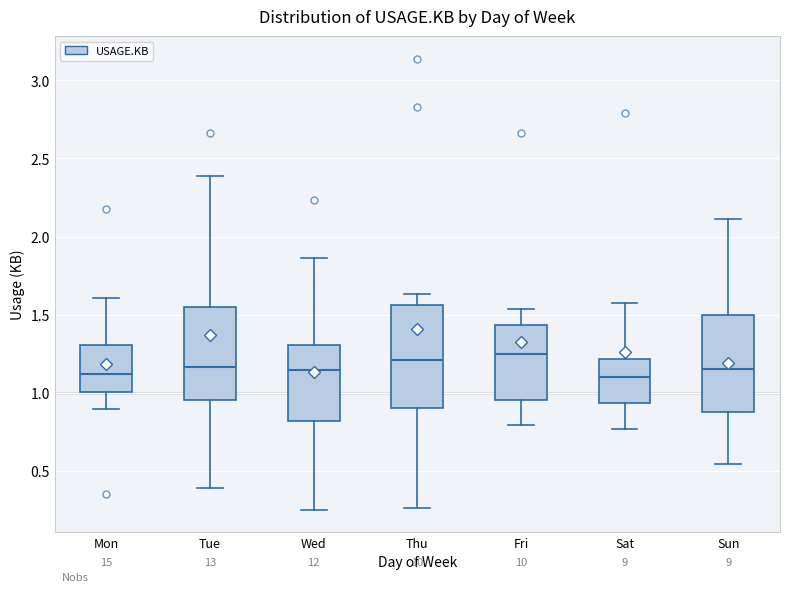

Reading left to right, transcribe this box plot: for each box, give where its median line is, the range the box spans, and where its two whiskers end, as read against the y-axis. The values are not printed on the chart, so give them approximately, as read against the axis.

Mon: median 1.10, box 1.00 to 1.30, whiskers 0.90 to 1.60
Tue: median 1.15, box 0.95 to 1.55, whiskers 0.40 to 2.40
Wed: median 1.15, box 0.80 to 1.30, whiskers 0.25 to 1.85
Thu: median 1.20, box 0.90 to 1.55, whiskers 0.25 to 1.65
Fri: median 1.25, box 0.95 to 1.45, whiskers 0.80 to 1.55
Sat: median 1.10, box 0.95 to 1.20, whiskers 0.75 to 1.60
Sun: median 1.15, box 0.90 to 1.50, whiskers 0.55 to 2.10